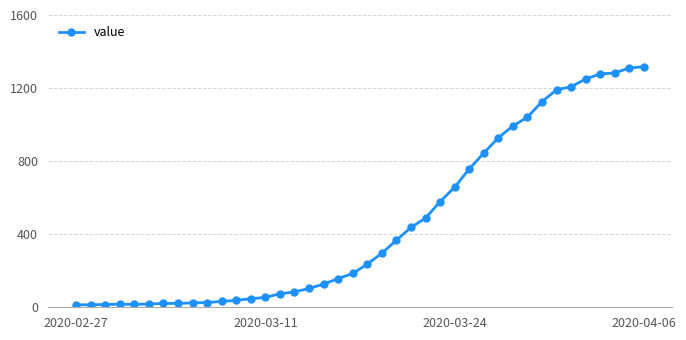

What is the sum of all values?

18667